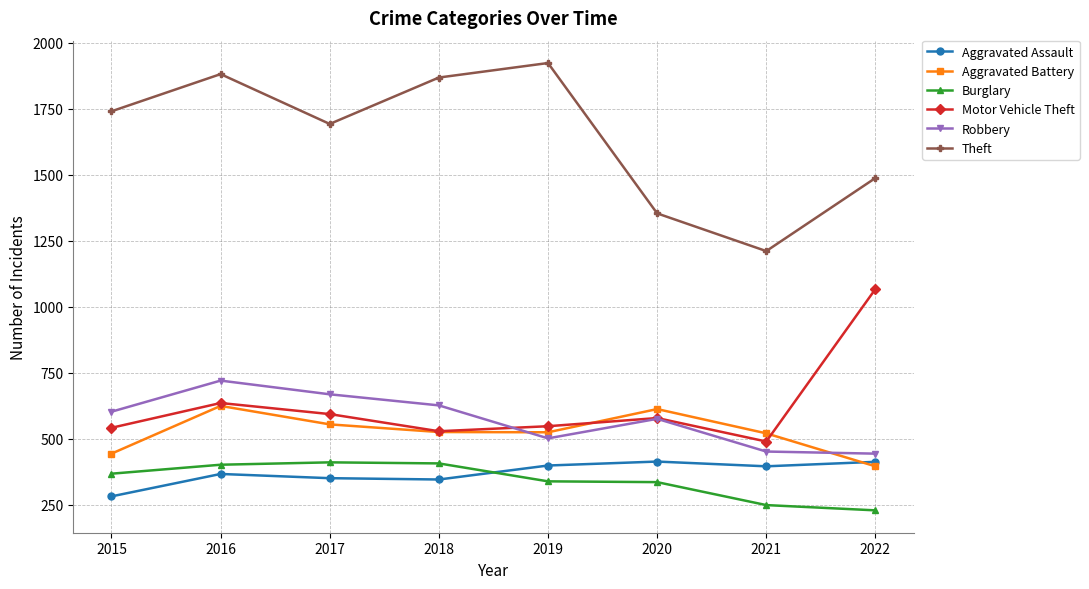

Which label corresponds to the largest value in the chart?

2019